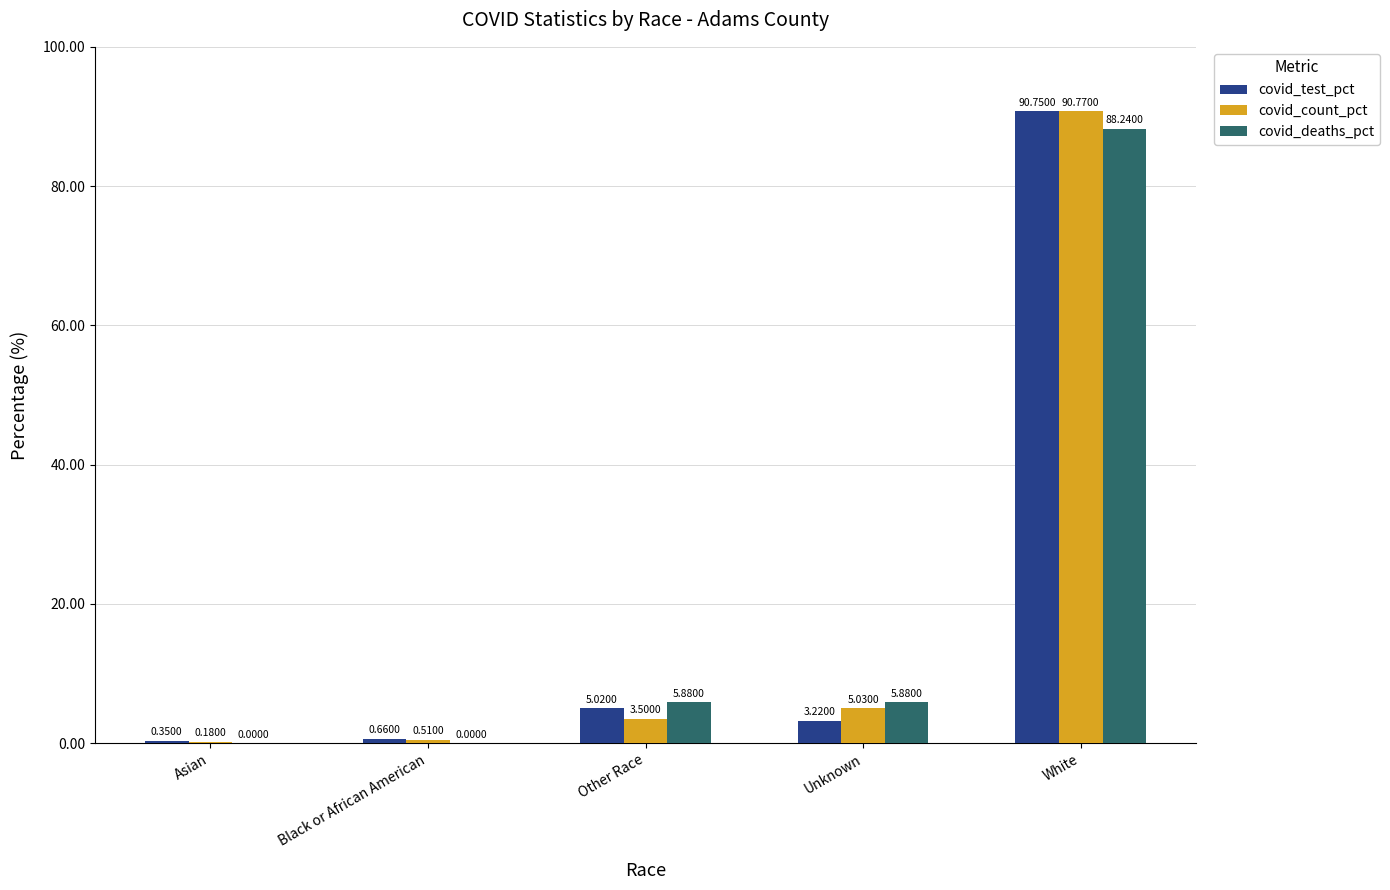

What is the highest value of the covid_count_pct series?

90.8